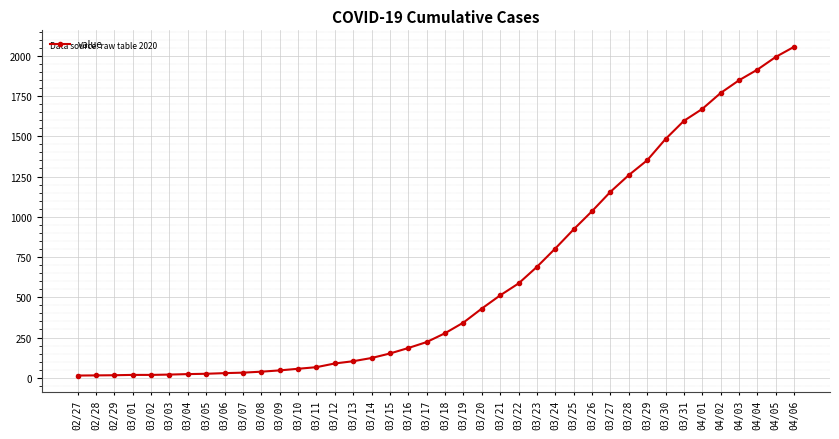

Count the number of categories in the chart.

40